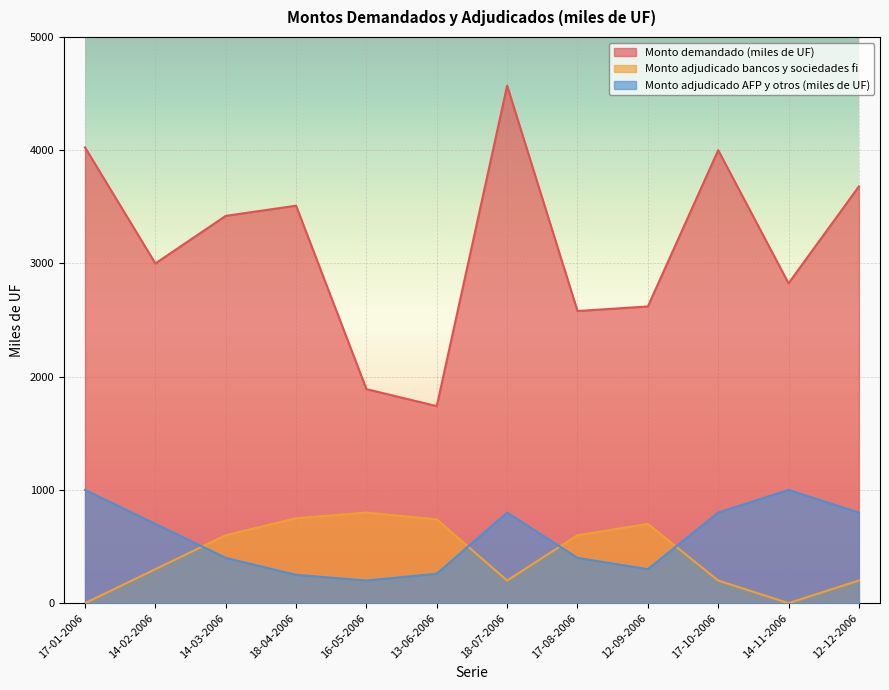

At which label does Monto demandado (miles de UF) first exceed 3420?

17-01-2006